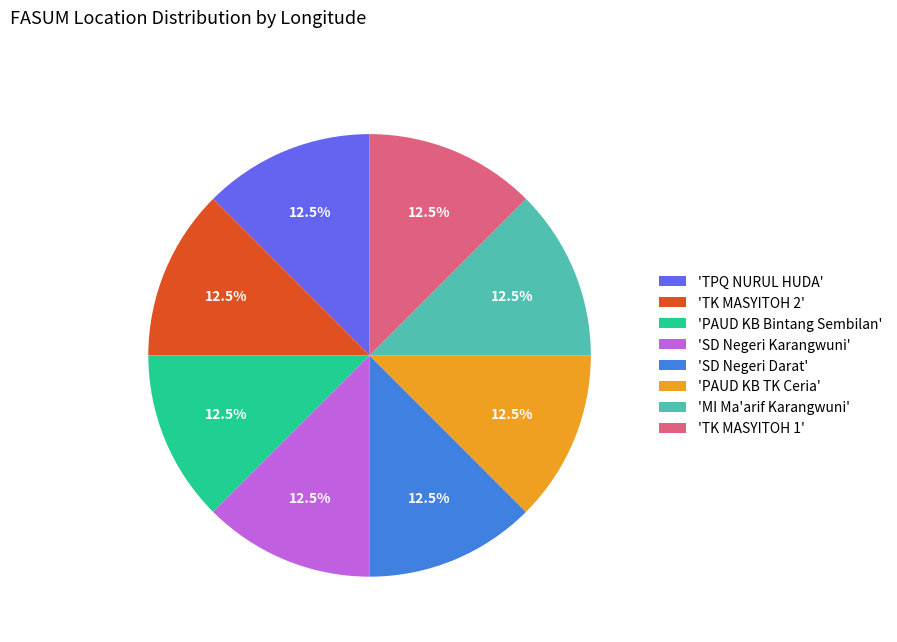

Approximately how many times larger is the value at 'TK MASYITOH 2' compared to 'TK MASYITOH 1'?

1.0